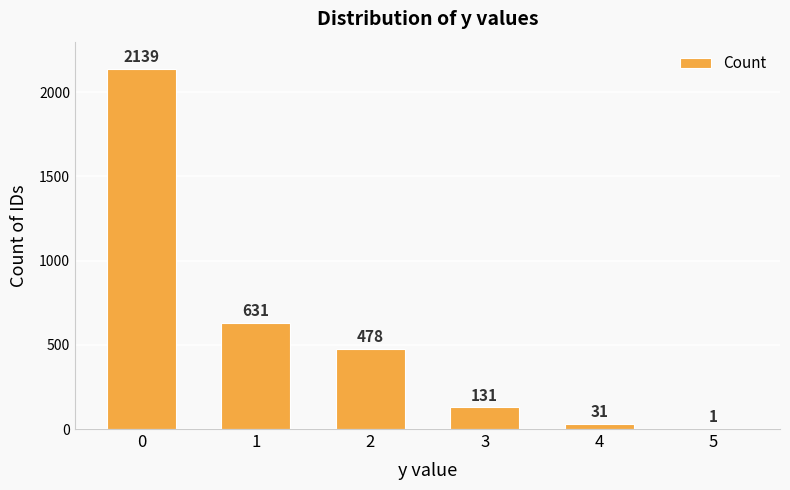

What value does the data have at 4, to the nearest 50?

50